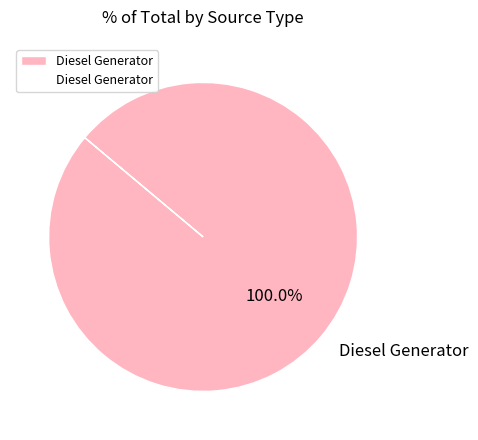

Rank the categories by value from highest to lowest.

Diesel Generator